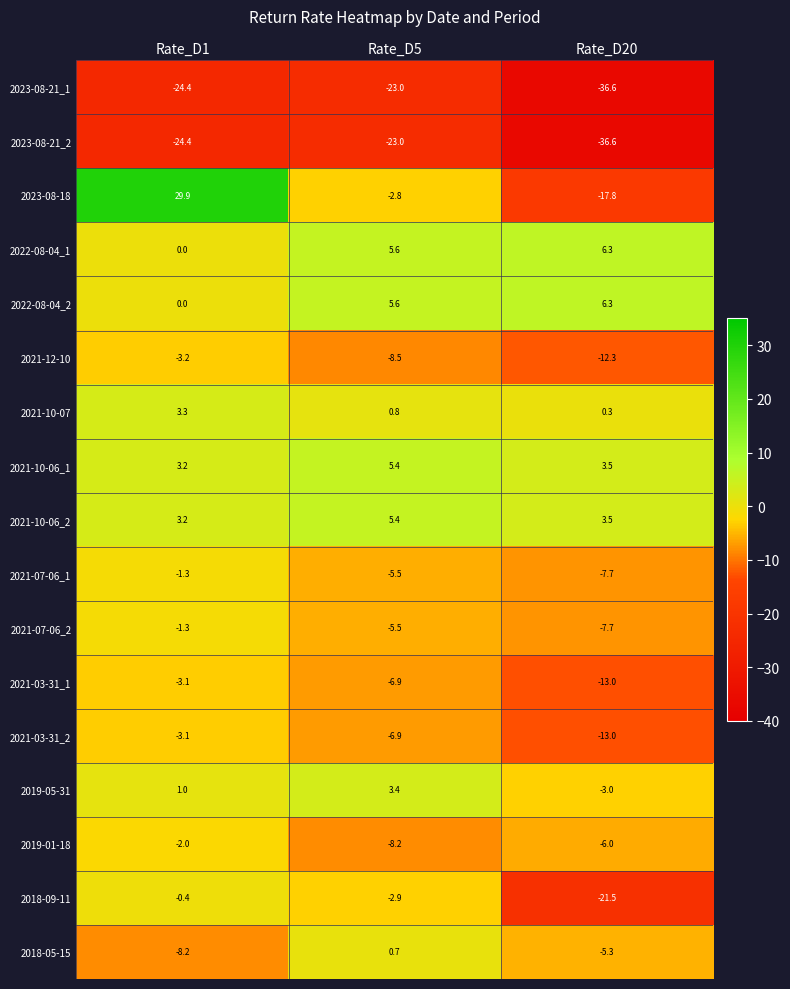

What is the total value across all series at Rate_D5?

-66.3